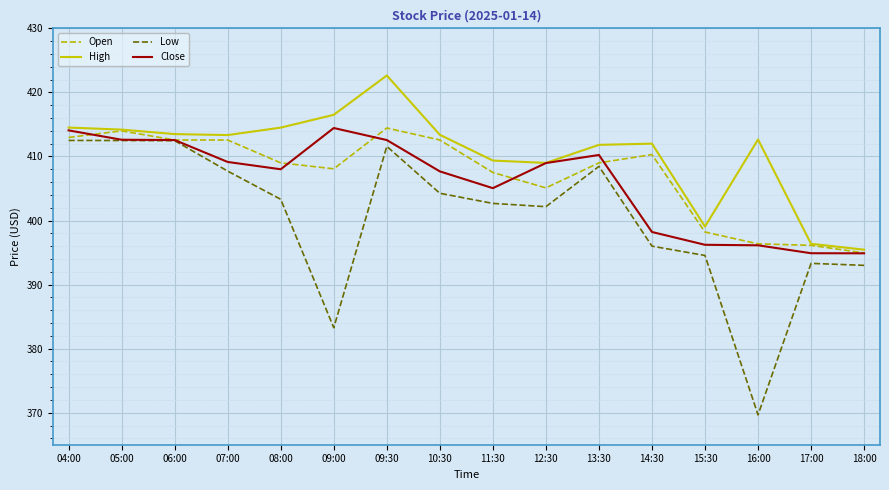

What value does the Low series have at 11:30?

402.7